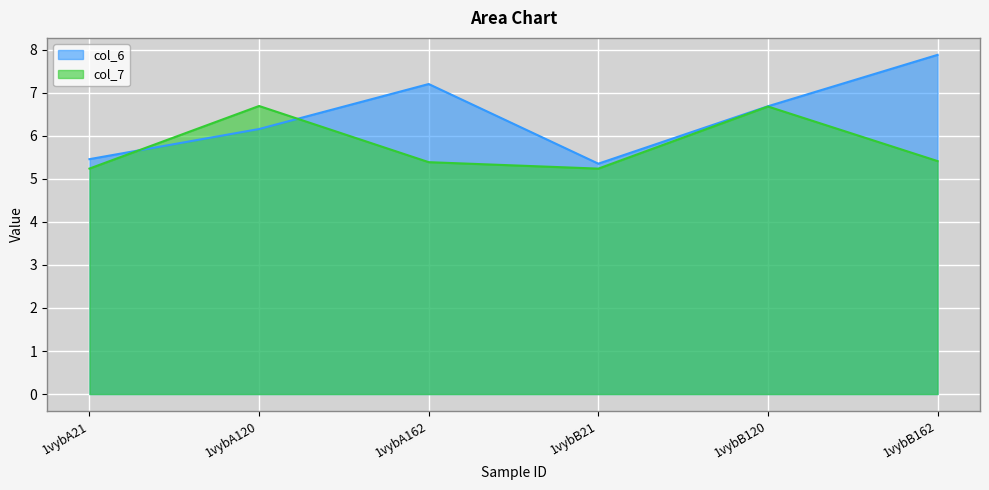

How many times do col_7 and col_6 cross each other?

2